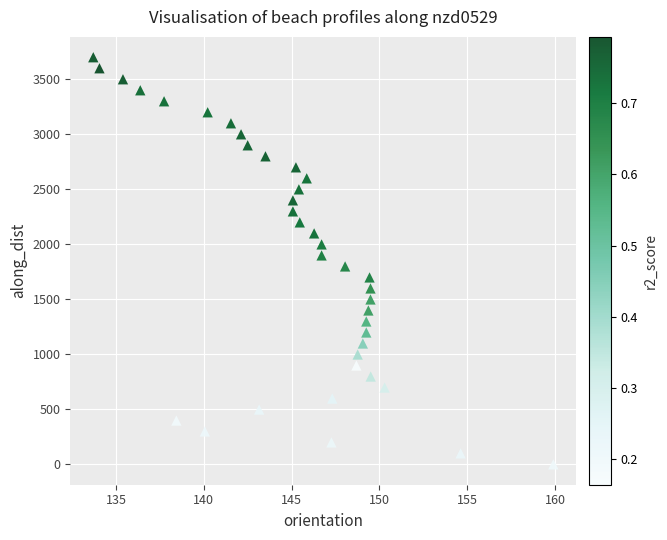

What is the range of X values (max minus min)?

26.2